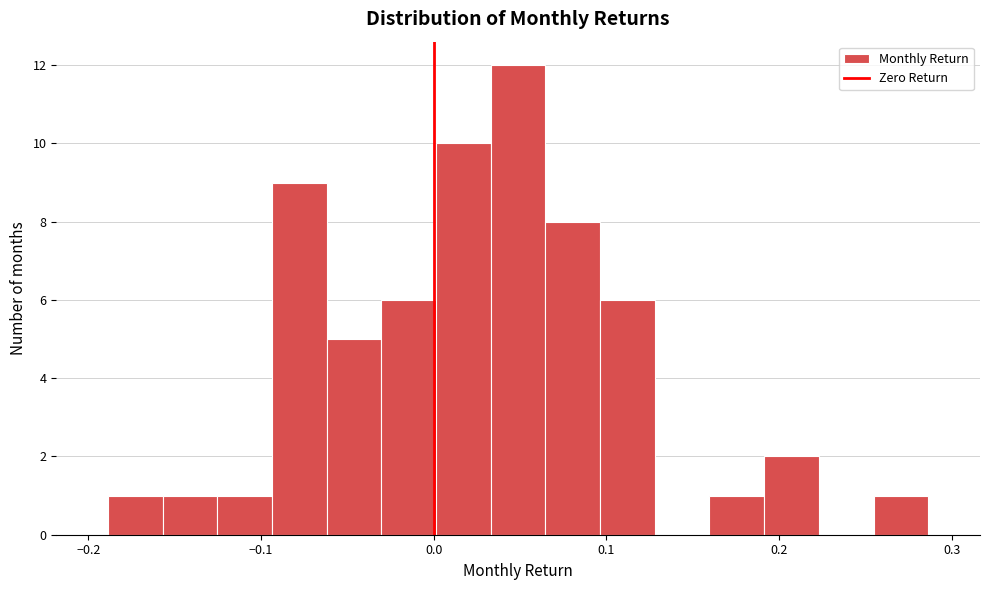

Read against the x-axis, roughly where is the centre of the tallest bar?

0.05